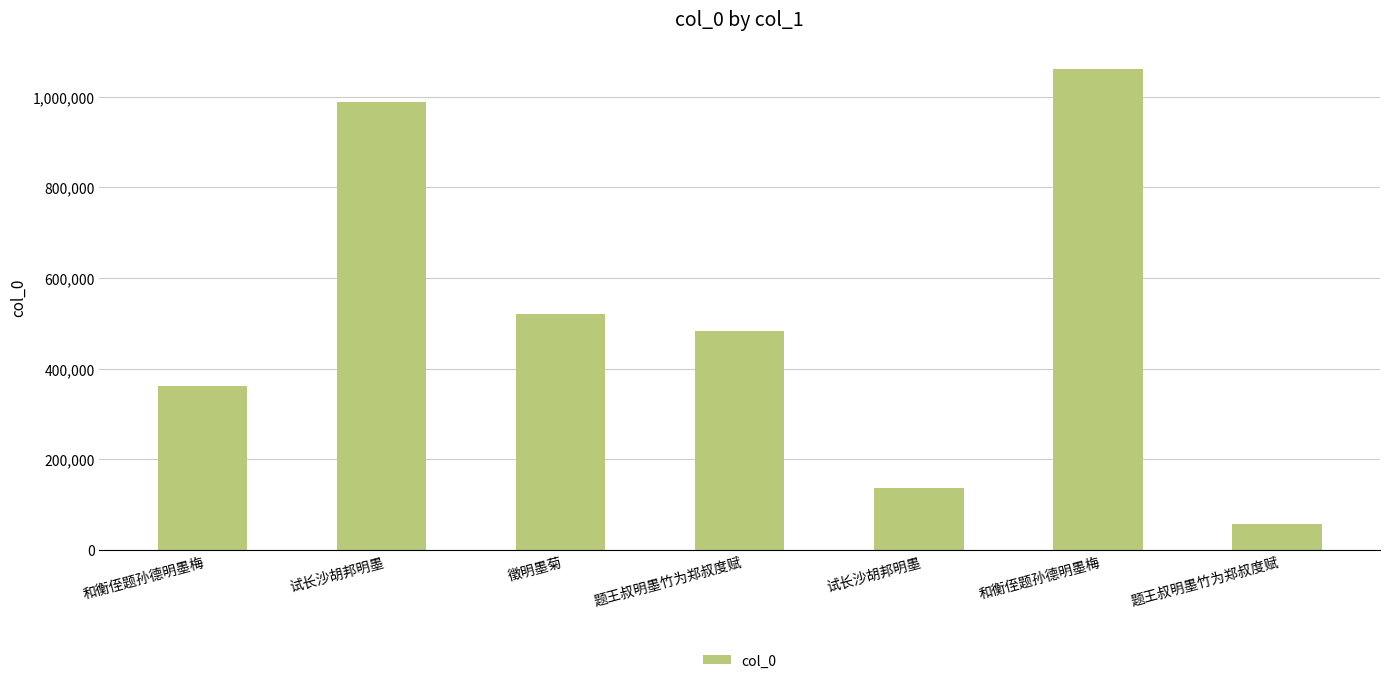

At which category does the chart reach its minimum across all series?

题王叔明墨竹为郑叔度赋